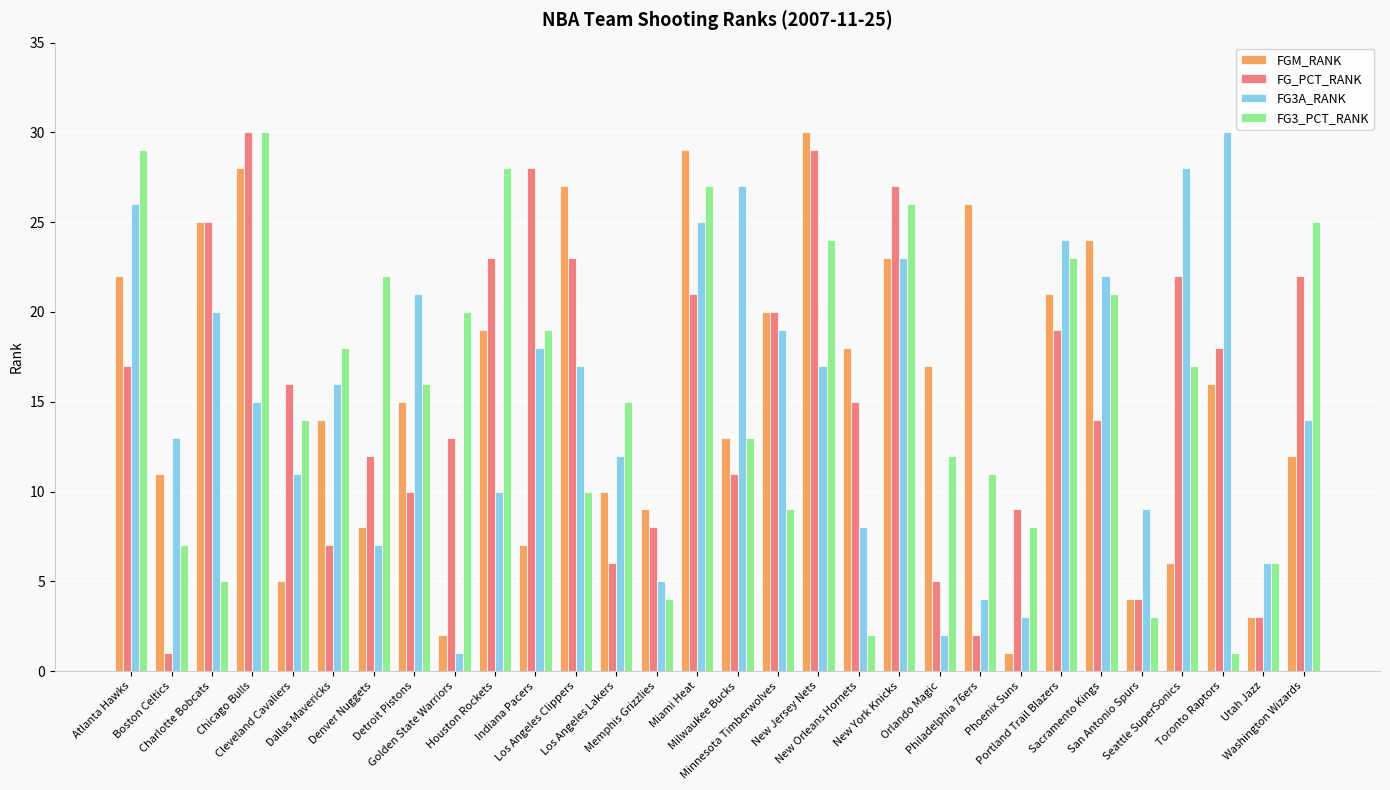

Reading left to right, extract all data points from this chart.

FGM_RANK: 22	11	25	28	5	14	8	15	2	19	7	27	10	9	29	13	20	30	18	23	17	26	1	21	24	4	6	16	3	12
FG_PCT_RANK: 17	1	25	30	16	7	12	10	13	23	28	23	6	8	21	11	20	29	15	27	5	2	9	19	14	4	22	18	3	22
FG3A_RANK: 26	13	20	15	11	16	7	21	1	10	18	17	12	5	25	27	19	17	8	23	2	4	3	24	22	9	28	30	6	14
FG3_PCT_RANK: 29	7	5	30	14	18	22	16	20	28	19	10	15	4	27	13	9	24	2	26	12	11	8	23	21	3	17	1	6	25